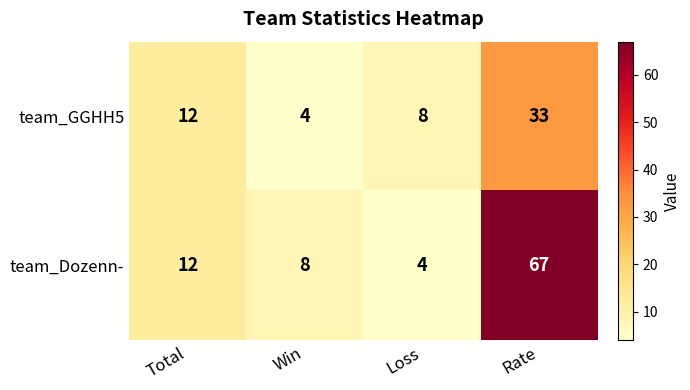

Is it true that team_Dozenn- equals 67 at Rate?

True